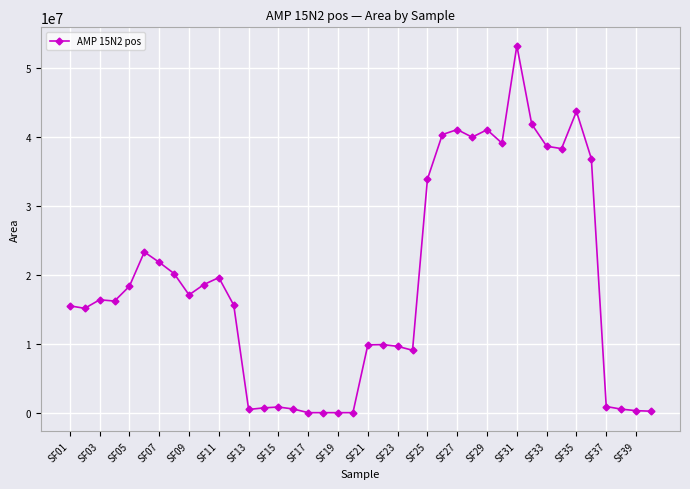

What is the difference between the second highest and second lowest values?

43715945